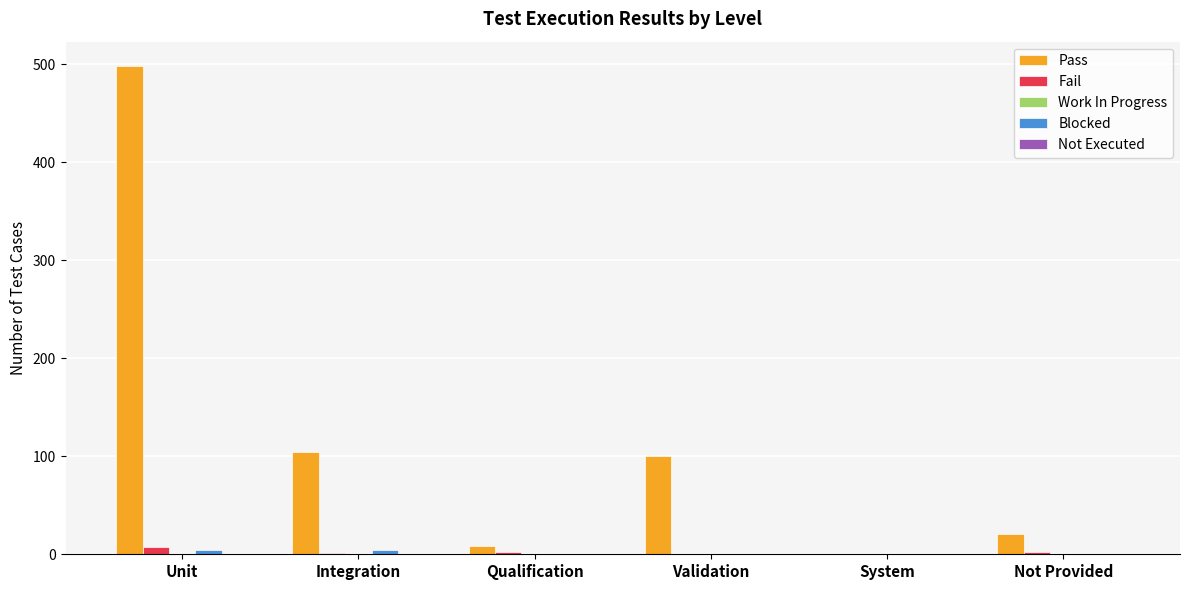

Which series has the largest total across all categories?

Pass